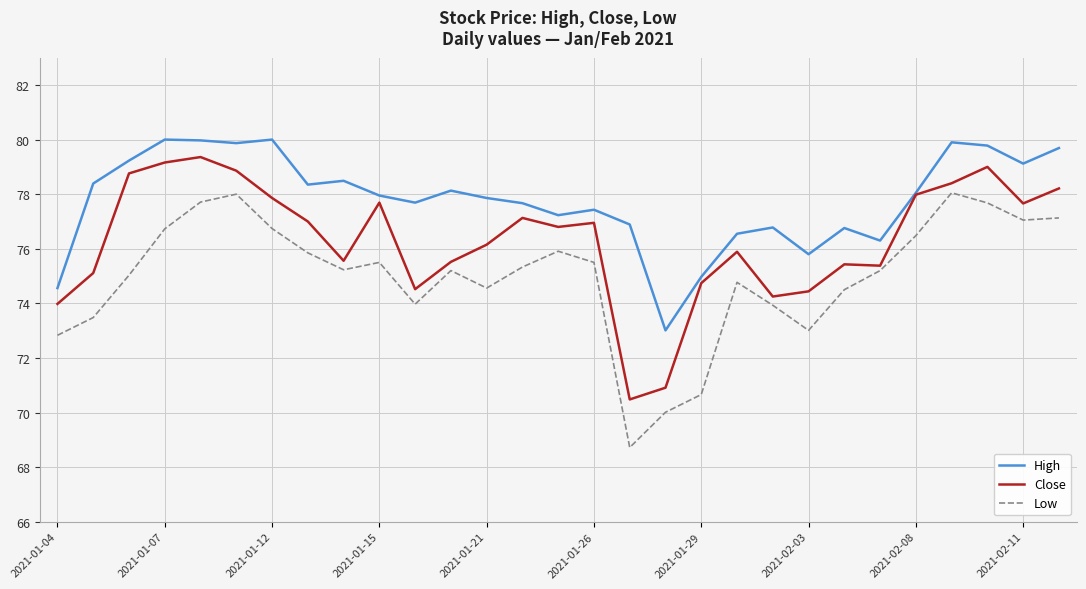

True or false: High and Low intersect in this chart.

False